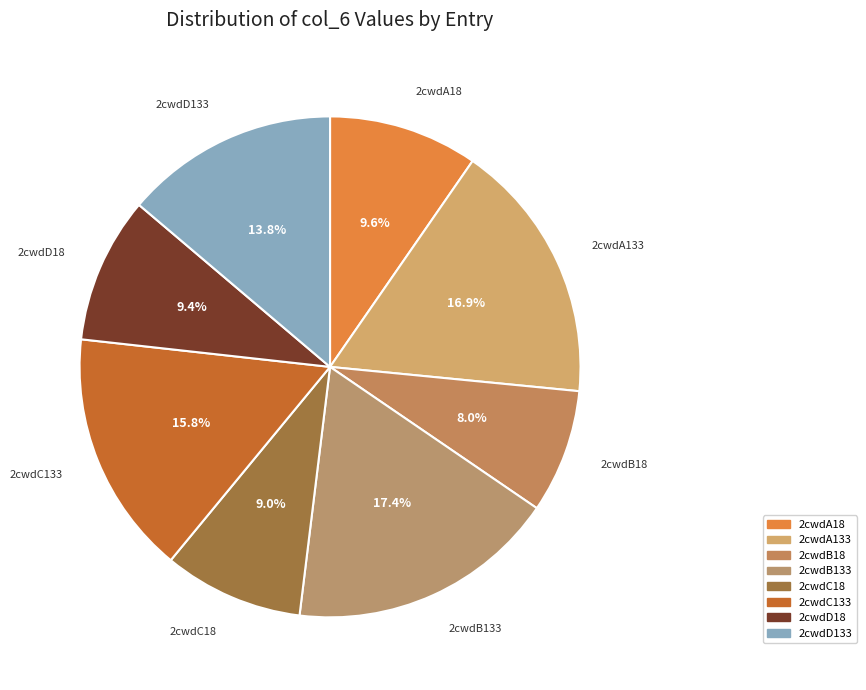

To the nearest percent, what percentage of the pie is 2cwdC133?

16%